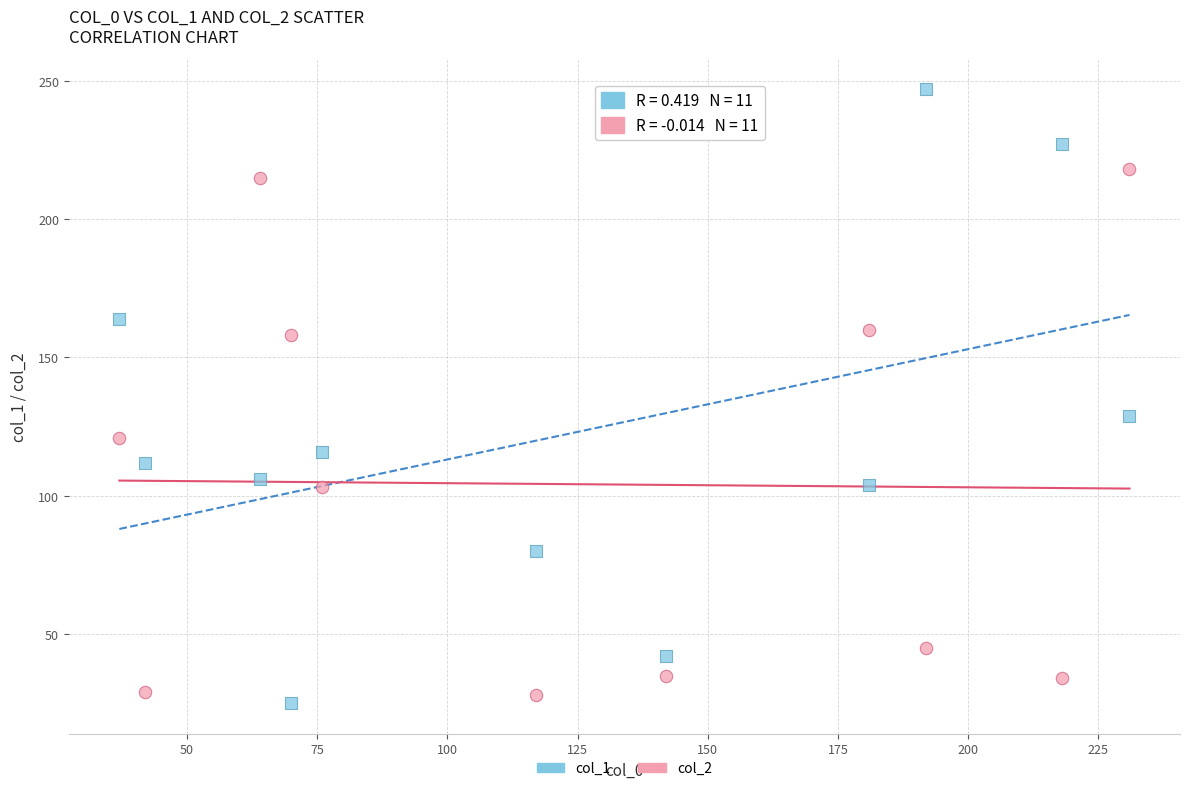

Which series has the largest Y range (max minus min)?

col_1